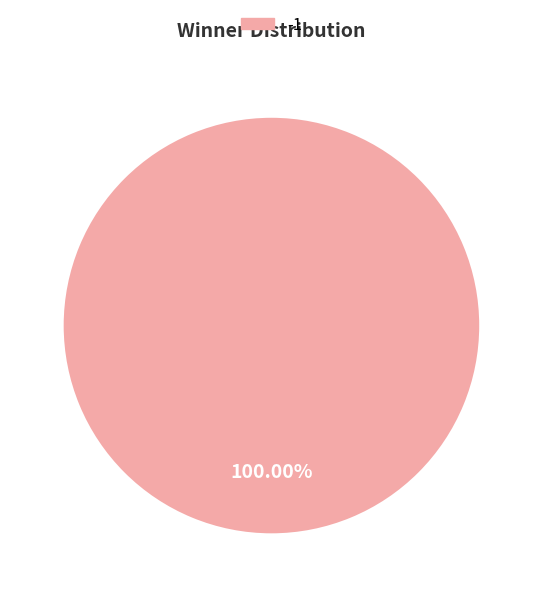

Rank the categories by value from lowest to highest.

-1